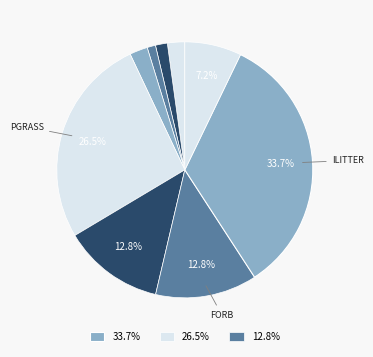

How many segments does this pie chart have?

9